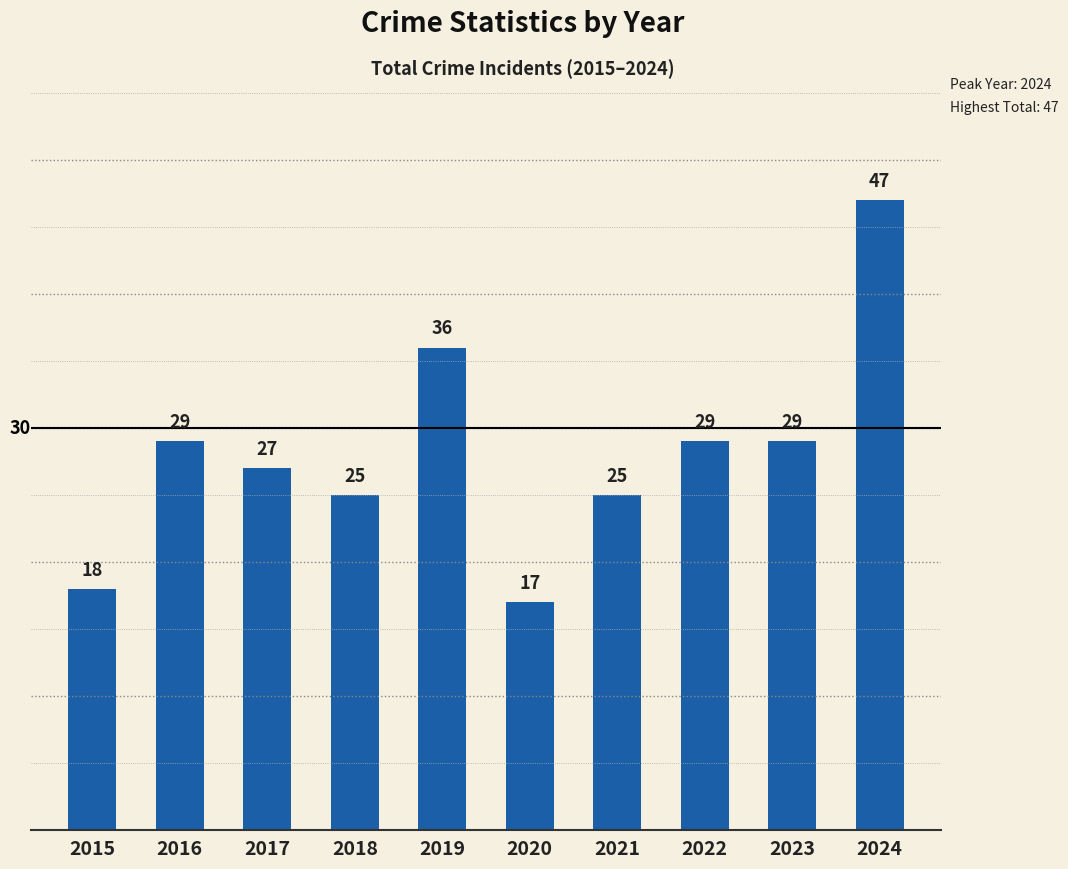

What is the sum of the values at 2023 and 2015?

47